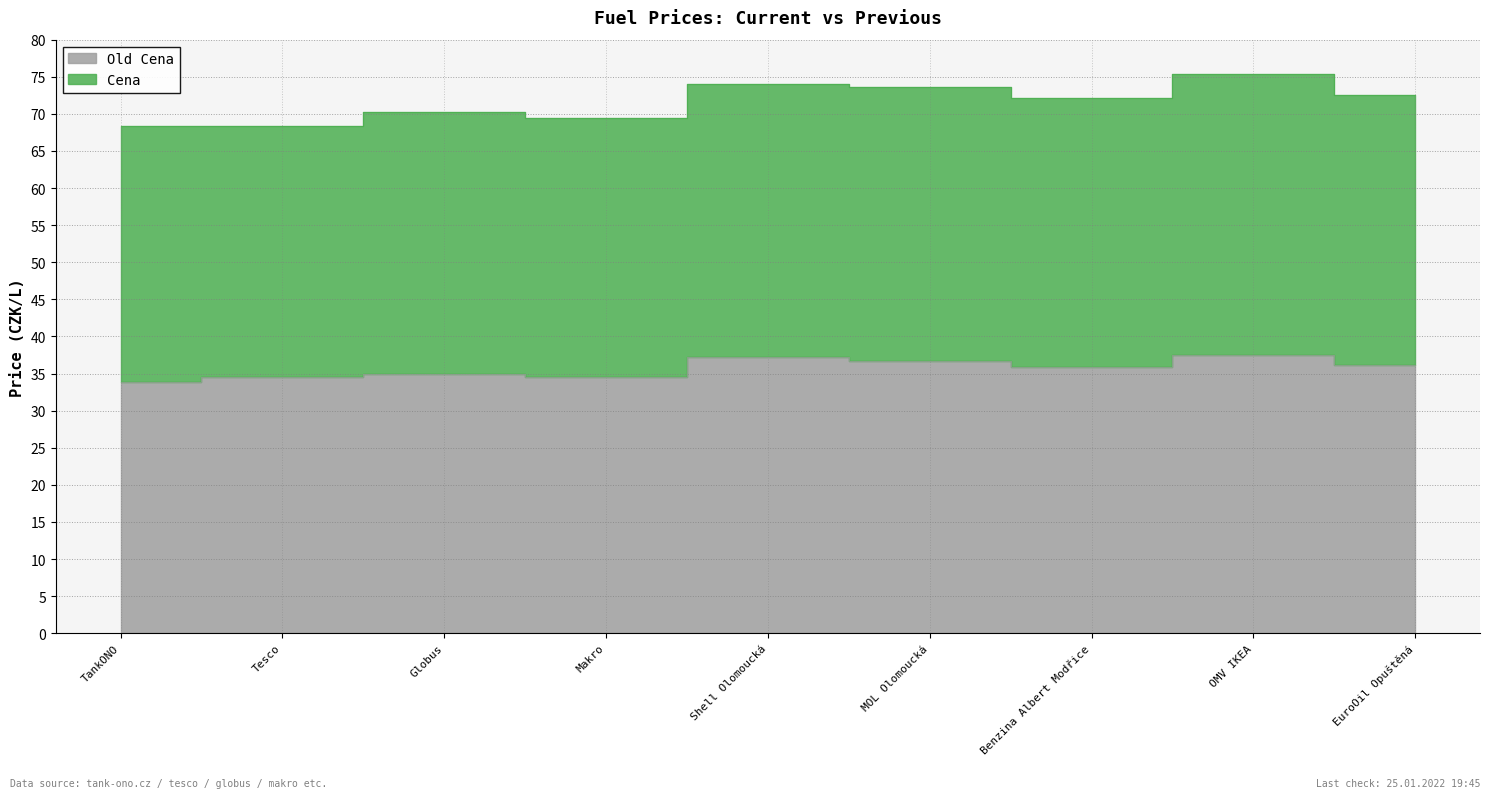

What is the label of the 6th point from the right?

Makro